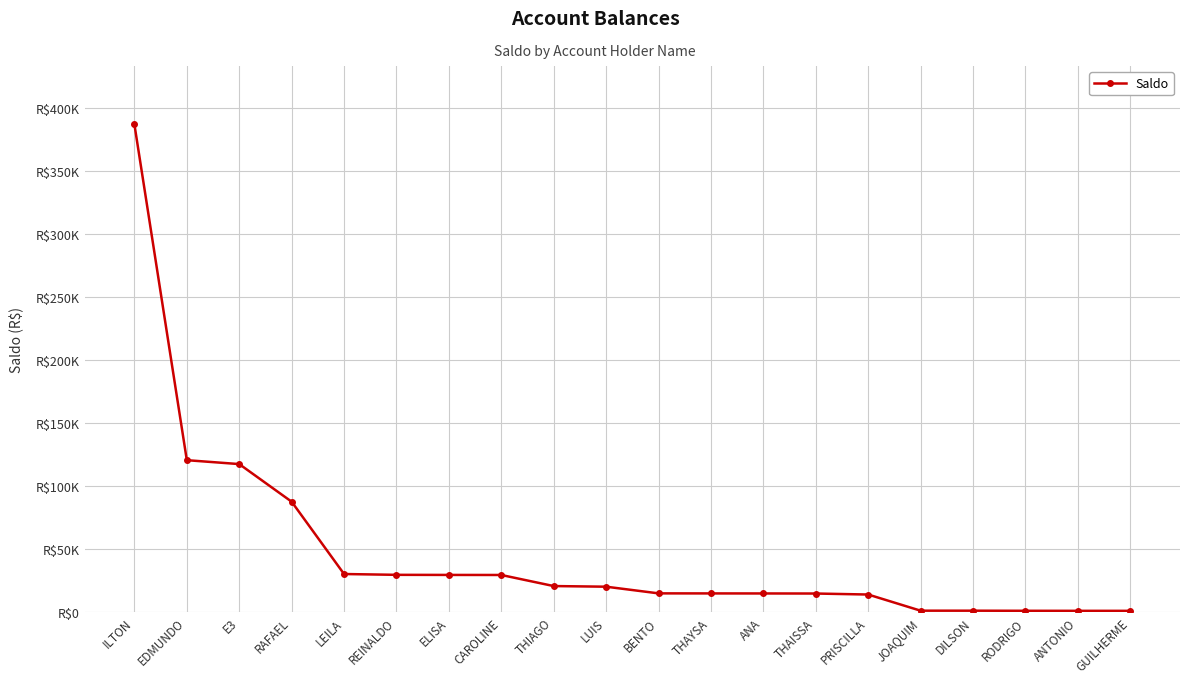

Does the chart have visible grid lines?

Yes